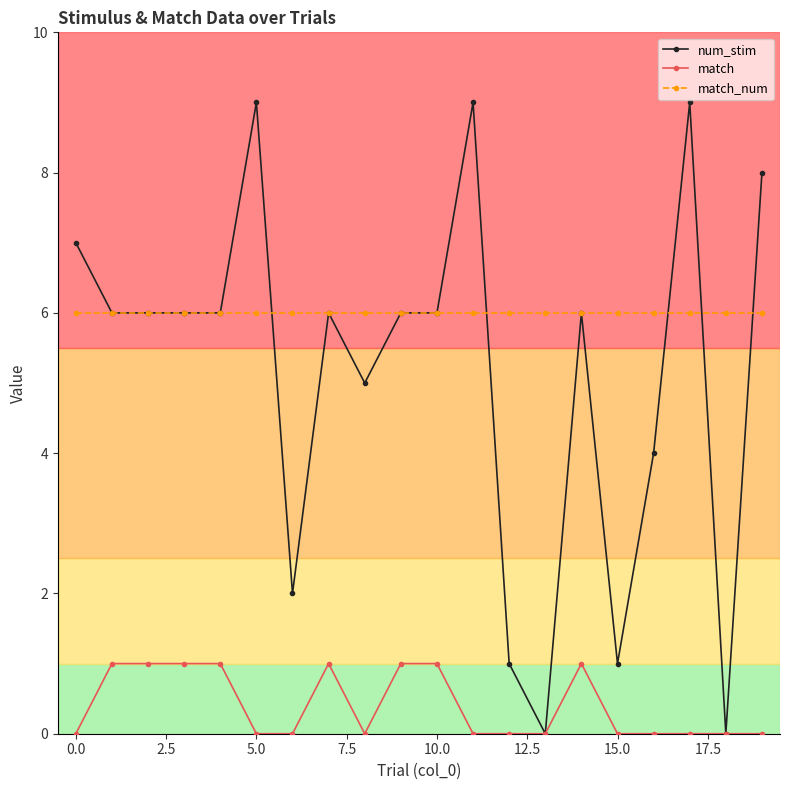

What is the minimum value for match_num?

6